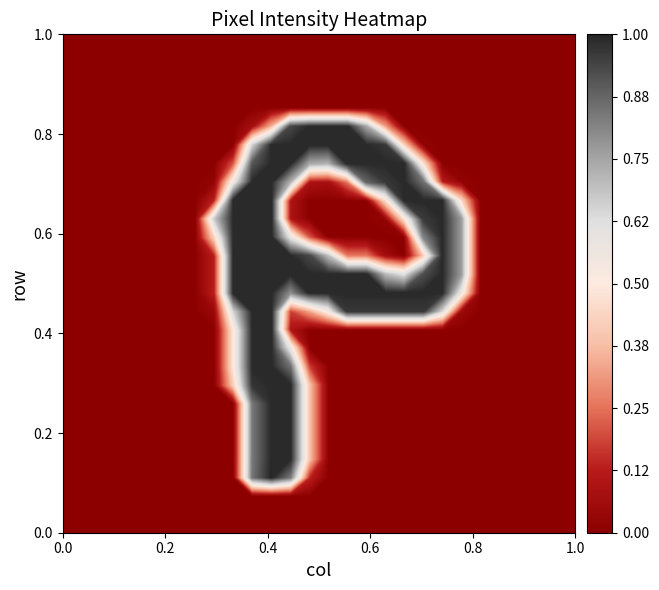

Reading left to right, transcribe all the data shown in this chart.

row_0: 0=0	1=0	2=0	3=0	4=0	5=0	6=0	7=0	8=0	9=0	10=0	11=0	12=0	13=0	14=0	15=0	16=0	17=0	18=0	19=0	20=0	21=0	22=0	23=0	24=0	25=0	26=0	27=0
row_1: 0=0	1=0	2=0	3=0	4=0	5=0	6=0	7=0	8=0	9=0	10=0	11=0	12=0	13=0	14=0	15=0	16=0	17=0	18=0	19=0	20=0	21=0	22=0	23=0	24=0	25=0	26=0	27=0
row_2: 0=0	1=0	2=0	3=0	4=0	5=0	6=0	7=0	8=0	9=0	10=0	11=0	12=0	13=0	14=0	15=0	16=0	17=0	18=0	19=0	20=0	21=0	22=0	23=0	24=0	25=0	26=0	27=0
row_3: 0=0	1=0	2=0	3=0	4=0	5=0	6=0	7=0	8=0	9=0	10=215	11=255	12=212	13=35	14=0	15=0	16=0	17=0	18=0	19=0	20=0	21=0	22=0	23=0	24=0	25=0	26=0	27=0
row_4: 0=0	1=0	2=0	3=0	4=0	5=0	6=0	7=0	8=0	9=0	10=213	11=253	12=253	13=98	14=0	15=0	16=0	17=0	18=0	19=0	20=0	21=0	22=0	23=0	24=0	25=0	26=0	27=0
row_5: 0=0	1=0	2=0	3=0	4=0	5=0	6=0	7=0	8=0	9=0	10=213	11=253	12=253	13=98	14=0	15=0	16=0	17=0	18=0	19=0	20=0	21=0	22=0	23=0	24=0	25=0	26=0	27=0
row_6: 0=0	1=0	2=0	3=0	4=0	5=0	6=0	7=0	8=0	9=0	10=213	11=253	12=253	13=98	14=0	15=0	16=0	17=0	18=0	19=0	20=0	21=0	22=0	23=0	24=0	25=0	26=0	27=0
row_7: 0=0	1=0	2=0	3=0	4=0	5=0	6=0	7=0	8=0	9=0	10=213	11=253	12=253	13=98	14=0	15=0	16=0	17=0	18=0	19=0	20=0	21=0	22=0	23=0	24=0	25=0	26=0	27=0
row_8: 0=0	1=0	2=0	3=0	4=0	5=0	6=0	7=0	8=0	9=105	10=247	11=253	12=253	13=98	14=0	15=0	16=0	17=0	18=0	19=0	20=0	21=0	22=0	23=0	24=0	25=0	26=0	27=0
row_9: 0=0	1=0	2=0	3=0	4=0	5=0	6=0	7=0	8=0	9=124	10=253	11=253	12=217	13=44	14=0	15=0	16=0	17=0	18=0	19=0	20=0	21=0	22=0	23=0	24=0	25=0	26=0	27=0
row_10: 0=0	1=0	2=0	3=0	4=0	5=0	6=0	7=0	8=0	9=124	10=253	11=253	12=144	13=0	14=0	15=0	16=0	17=0	18=0	19=0	20=0	21=0	22=0	23=0	24=0	25=0	26=0	27=0
row_11: 0=0	1=0	2=0	3=0	4=0	5=0	6=0	7=0	8=0	9=124	10=253	11=253	12=24	13=0	14=0	15=0	16=0	17=0	18=0	19=0	20=0	21=0	22=0	23=0	24=0	25=0	26=0	27=0
row_12: 0=0	1=0	2=0	3=0	4=0	5=0	6=0	7=0	8=11	9=165	10=253	11=253	12=45	13=83	14=135	15=246	16=246	17=246	18=246	19=246	20=161	21=11	22=0	23=0	24=0	25=0	26=0	27=0
row_13: 0=0	1=0	2=0	3=0	4=0	5=0	6=0	7=0	8=33	9=253	10=253	11=253	12=201	13=253	14=253	15=253	16=253	17=253	18=253	19=253	20=253	21=143	22=0	23=0	24=0	25=0	26=0	27=0
row_14: 0=0	1=0	2=0	3=0	4=0	5=0	6=0	7=0	8=33	9=253	10=253	11=253	12=253	13=253	14=253	15=253	16=253	17=179	18=154	19=234	20=253	21=195	22=0	23=0	24=0	25=0	26=0	27=0
row_15: 0=0	1=0	2=0	3=0	4=0	5=0	6=0	7=0	8=33	9=253	10=253	11=253	12=253	13=238	14=175	15=65	16=65	17=17	18=0	19=99	20=253	21=195	22=0	23=0	24=0	25=0	26=0	27=0
row_16: 0=0	1=0	2=0	3=0	4=0	5=0	6=0	7=0	8=108	9=253	10=253	11=253	12=148	13=53	14=0	15=0	16=0	17=0	18=0	19=205	20=253	21=195	22=0	23=0	24=0	25=0	26=0	27=0
row_17: 0=0	1=0	2=0	3=0	4=0	5=0	6=0	7=0	8=170	9=253	10=253	11=253	12=24	13=0	14=0	15=0	16=0	17=5	18=116	19=244	20=253	21=195	22=0	23=0	24=0	25=0	26=0	27=0
row_18: 0=0	1=0	2=0	3=0	4=0	5=0	6=0	7=0	8=33	9=253	10=253	11=253	12=24	13=0	14=0	15=0	16=0	17=111	18=253	19=253	20=253	21=111	22=0	23=0	24=0	25=0	26=0	27=0
row_19: 0=0	1=0	2=0	3=0	4=0	5=0	6=0	7=0	8=5	9=139	10=253	11=253	12=182	13=23	14=19	15=63	16=222	17=245	18=253	19=217	20=32	21=4	22=0	23=0	24=0	25=0	26=0	27=0
row_20: 0=0	1=0	2=0	3=0	4=0	5=0	6=0	7=0	8=0	9=52	10=230	11=253	12=253	13=188	14=182	15=253	16=253	17=253	18=253	19=117	20=0	21=0	22=0	23=0	24=0	25=0	26=0	27=0
row_21: 0=0	1=0	2=0	3=0	4=0	5=0	6=0	7=0	8=0	9=0	10=165	11=253	12=253	13=253	14=253	15=253	16=253	17=246	18=105	19=3	20=0	21=0	22=0	23=0	24=0	25=0	26=0	27=0
row_22: 0=0	1=0	2=0	3=0	4=0	5=0	6=0	7=0	8=0	9=0	10=18	11=89	12=238	13=253	14=253	15=253	16=189	17=81	18=0	19=0	20=0	21=0	22=0	23=0	24=0	25=0	26=0	27=0
row_23: 0=0	1=0	2=0	3=0	4=0	5=0	6=0	7=0	8=0	9=0	10=0	11=0	12=0	13=0	14=0	15=0	16=0	17=0	18=0	19=0	20=0	21=0	22=0	23=0	24=0	25=0	26=0	27=0
row_24: 0=0	1=0	2=0	3=0	4=0	5=0	6=0	7=0	8=0	9=0	10=0	11=0	12=0	13=0	14=0	15=0	16=0	17=0	18=0	19=0	20=0	21=0	22=0	23=0	24=0	25=0	26=0	27=0
row_25: 0=0	1=0	2=0	3=0	4=0	5=0	6=0	7=0	8=0	9=0	10=0	11=0	12=0	13=0	14=0	15=0	16=0	17=0	18=0	19=0	20=0	21=0	22=0	23=0	24=0	25=0	26=0	27=0
row_26: 0=0	1=0	2=0	3=0	4=0	5=0	6=0	7=0	8=0	9=0	10=0	11=0	12=0	13=0	14=0	15=0	16=0	17=0	18=0	19=0	20=0	21=0	22=0	23=0	24=0	25=0	26=0	27=0
row_27: 0=0	1=0	2=0	3=0	4=0	5=0	6=0	7=0	8=0	9=0	10=0	11=0	12=0	13=0	14=0	15=0	16=0	17=0	18=0	19=0	20=0	21=0	22=0	23=0	24=0	25=0	26=0	27=0